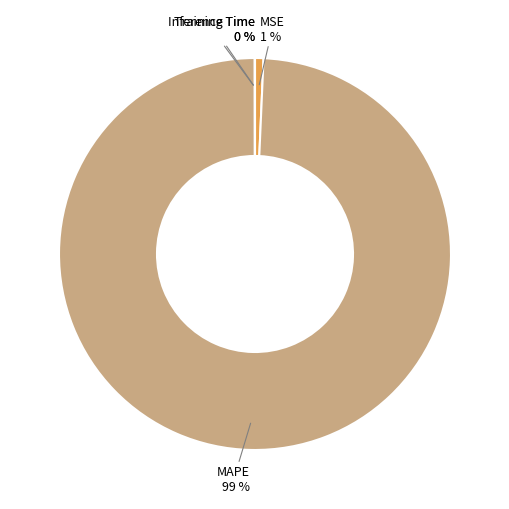

Does any single category account for the majority?

Yes